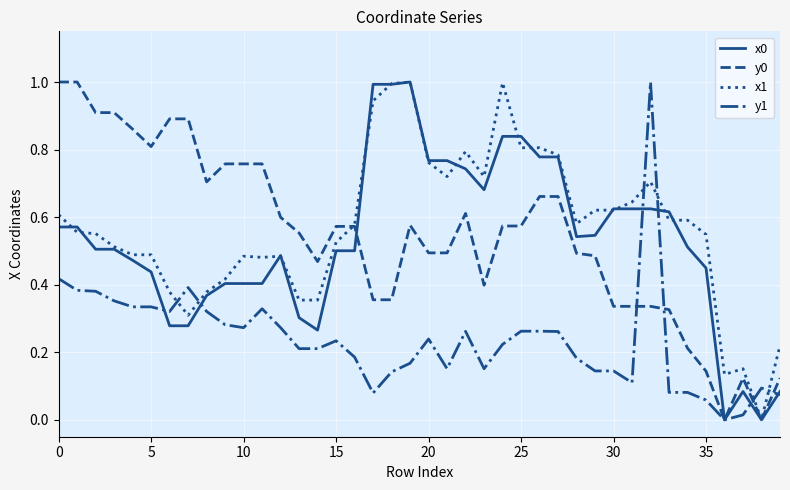

Is this an area chart (filled region under the line)?

No